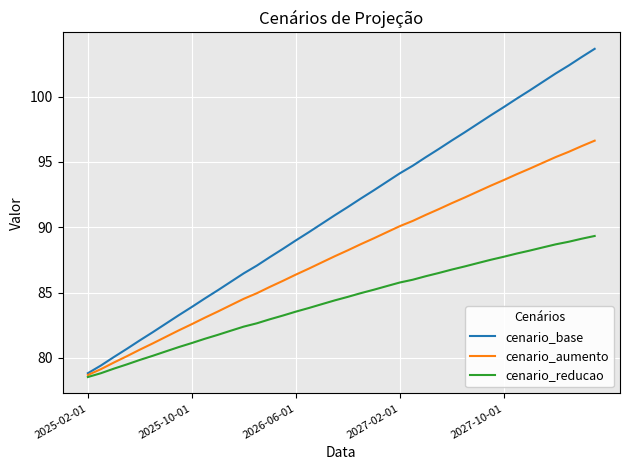

Reading left to right, extract all data points from this chart.

cenario_base: 78.8	79.4	80.1	80.7	81.3	82.0	82.6	83.3	83.9	84.5	85.2	85.8	86.5	87.1	87.7	88.3	89.0	89.6	90.3	90.9	91.5	92.2	92.8	93.5	94.1	94.7	95.4	96.0	96.6	97.3	97.9	98.6	99.2	99.8	100.5	101.1	101.8	102.4	103.0	103.7
cenario_aumento: 78.7	79.1	79.6	80.1	80.6	81.1	81.6	82.1	82.6	83.1	83.5	84.0	84.5	84.9	85.4	85.9	86.4	86.8	87.3	87.8	88.2	88.7	89.2	89.6	90.1	90.5	90.9	91.4	91.8	92.3	92.7	93.2	93.6	94.1	94.5	94.9	95.4	95.8	96.2	96.6
cenario_reducao: 78.5	78.8	79.2	79.5	79.8	80.2	80.5	80.8	81.1	81.5	81.8	82.1	82.4	82.6	83.0	83.2	83.5	83.8	84.1	84.4	84.7	85.0	85.2	85.5	85.8	86.0	86.2	86.5	86.8	87.0	87.3	87.5	87.7	88.0	88.2	88.5	88.7	88.9	89.1	89.3